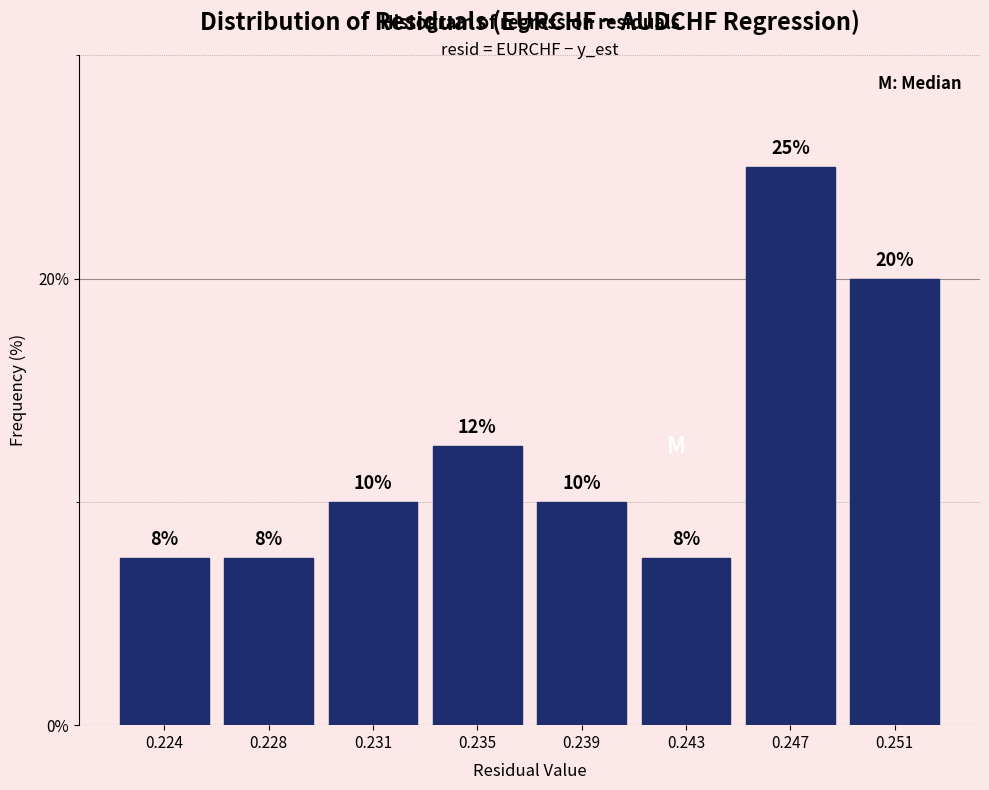

What is the ratio of the value at 0.243 to the value at 0.239?

0.8